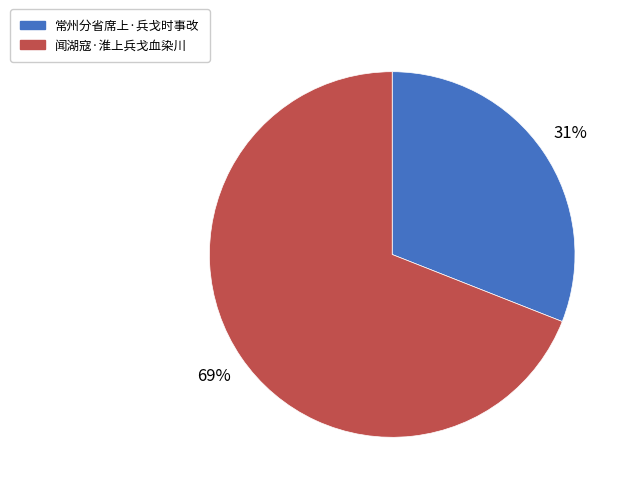

Is 常州分省席上·兵戈时事改 the majority of the pie?

No